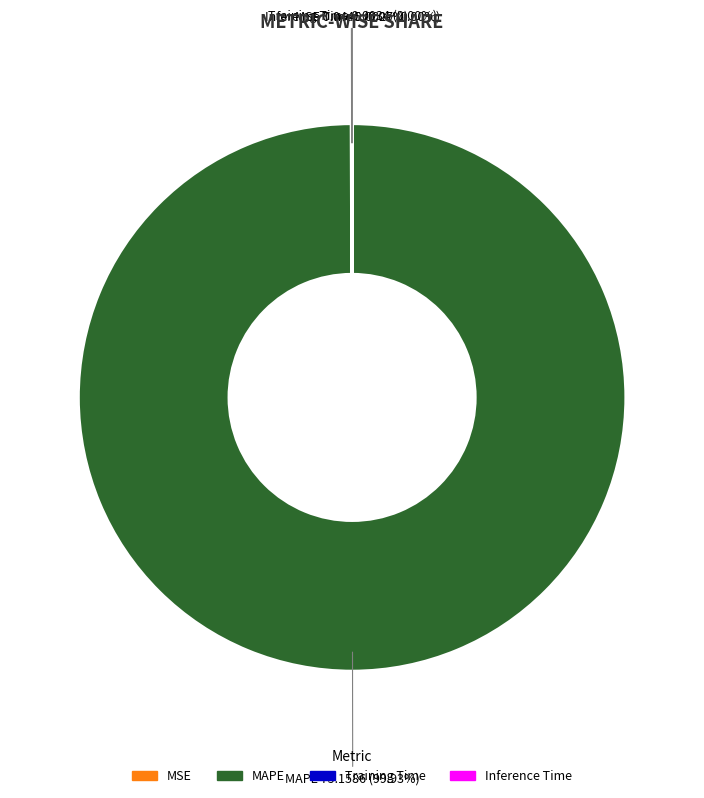

Which category has the biggest portion of the pie?

MAPE